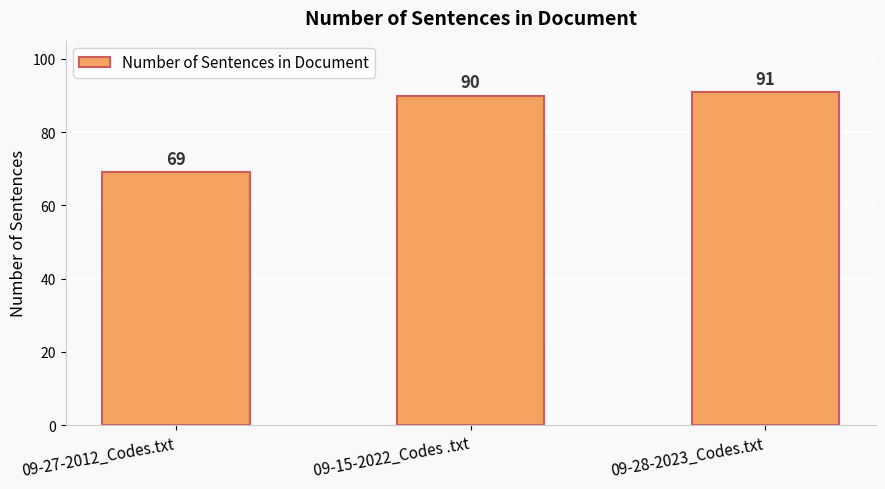

Reading left to right, transcribe all the data shown in this chart.

69	90	91